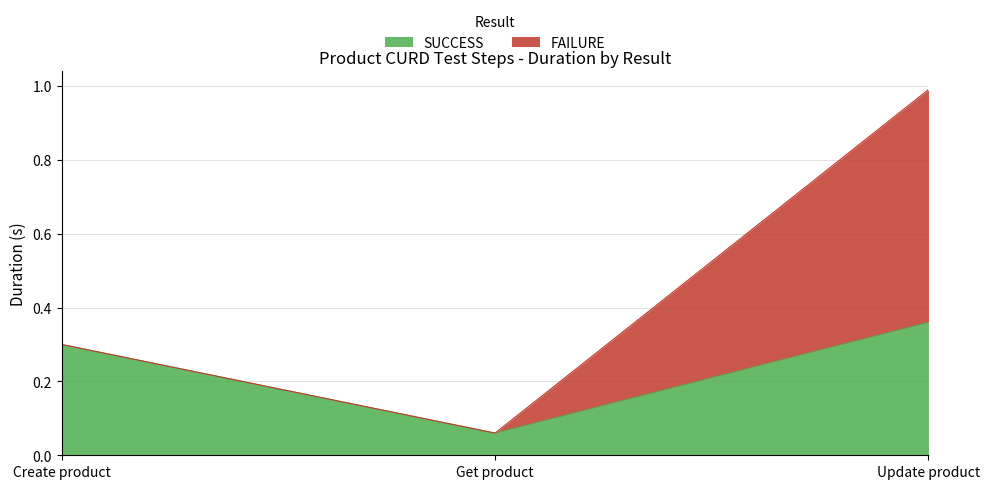

How many lines are shown in the chart?

2